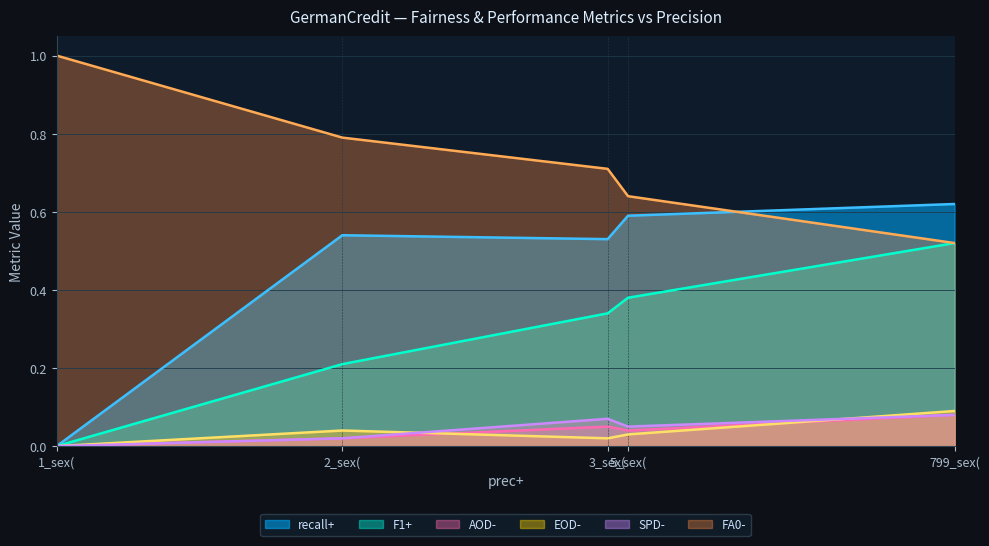

Where is AOD- nearest to the value 0?

1_sex(